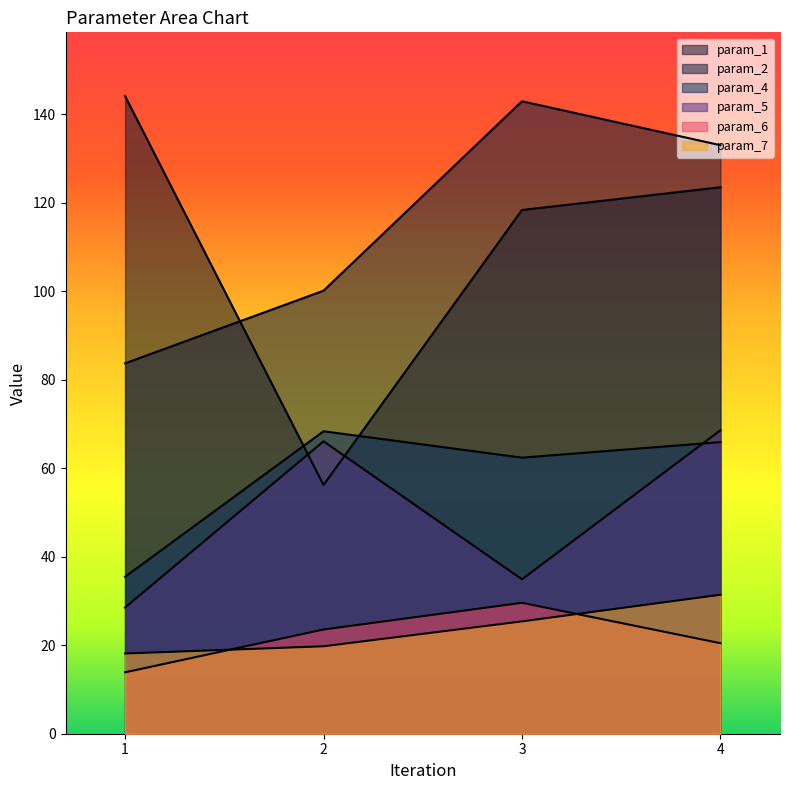

How many data points does each series have?

4